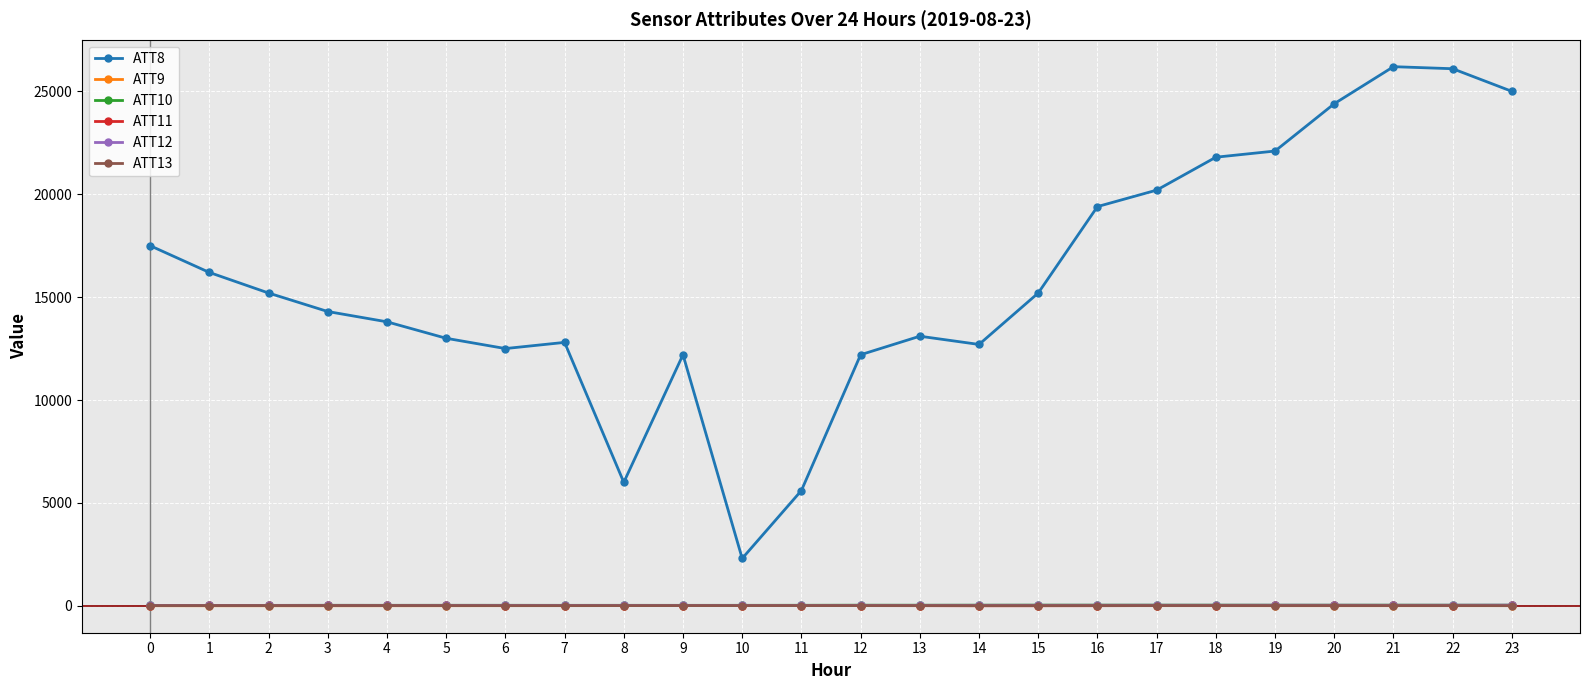

True or false: ATT11 and ATT8 cross at least once.

False